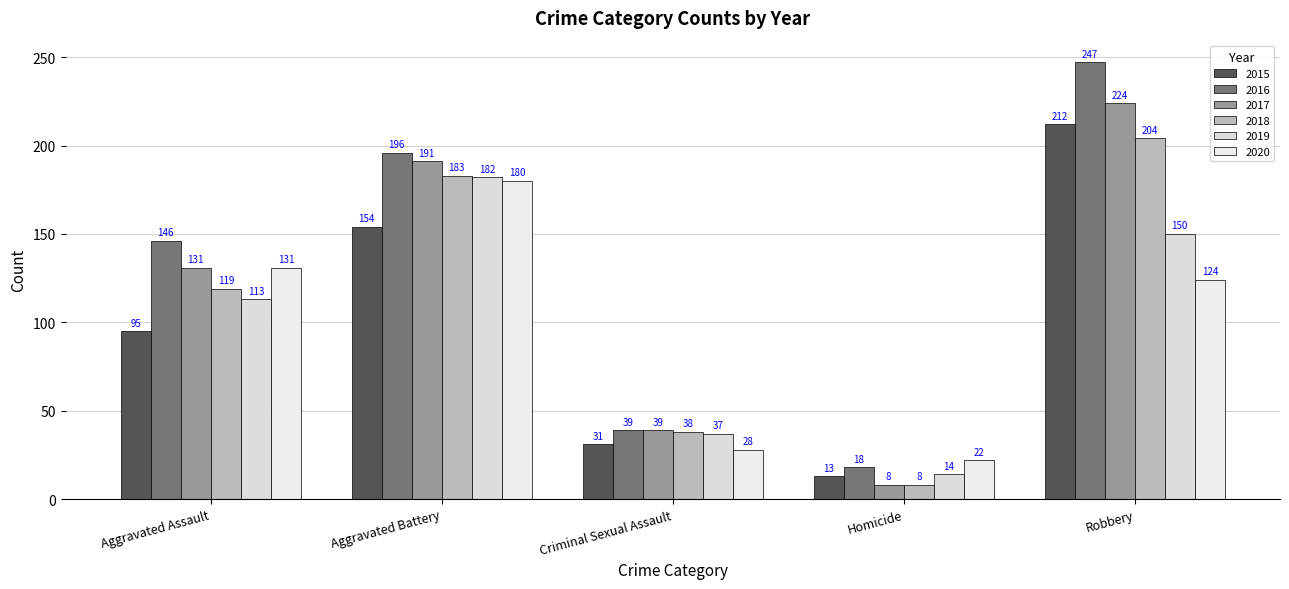

Which series has the largest total across all categories?

2016